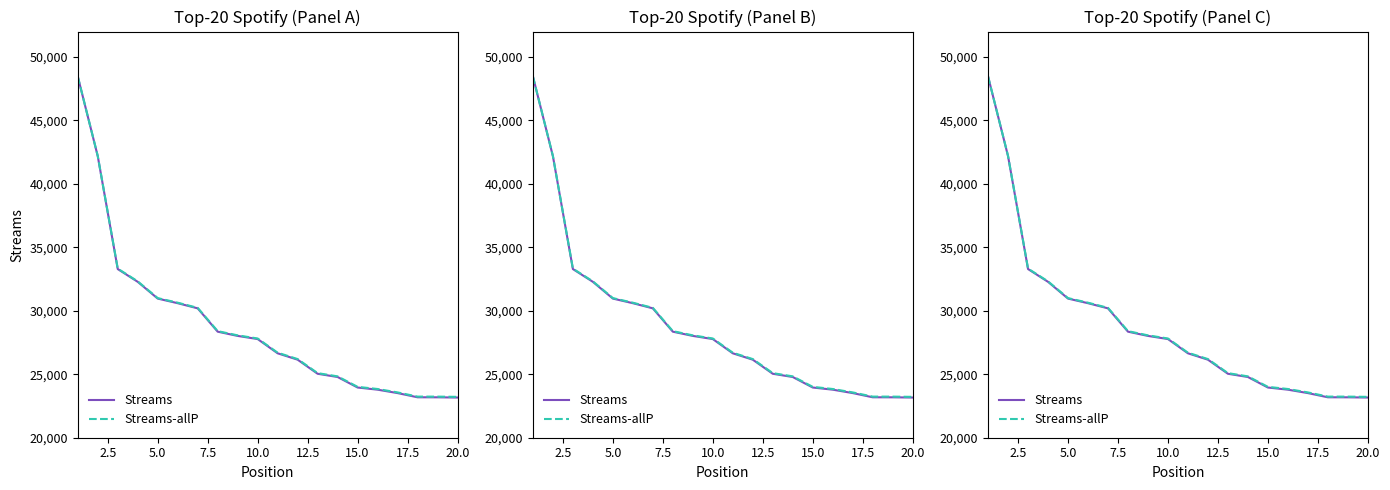

What is the minimum value shown in the chart?

23166.0